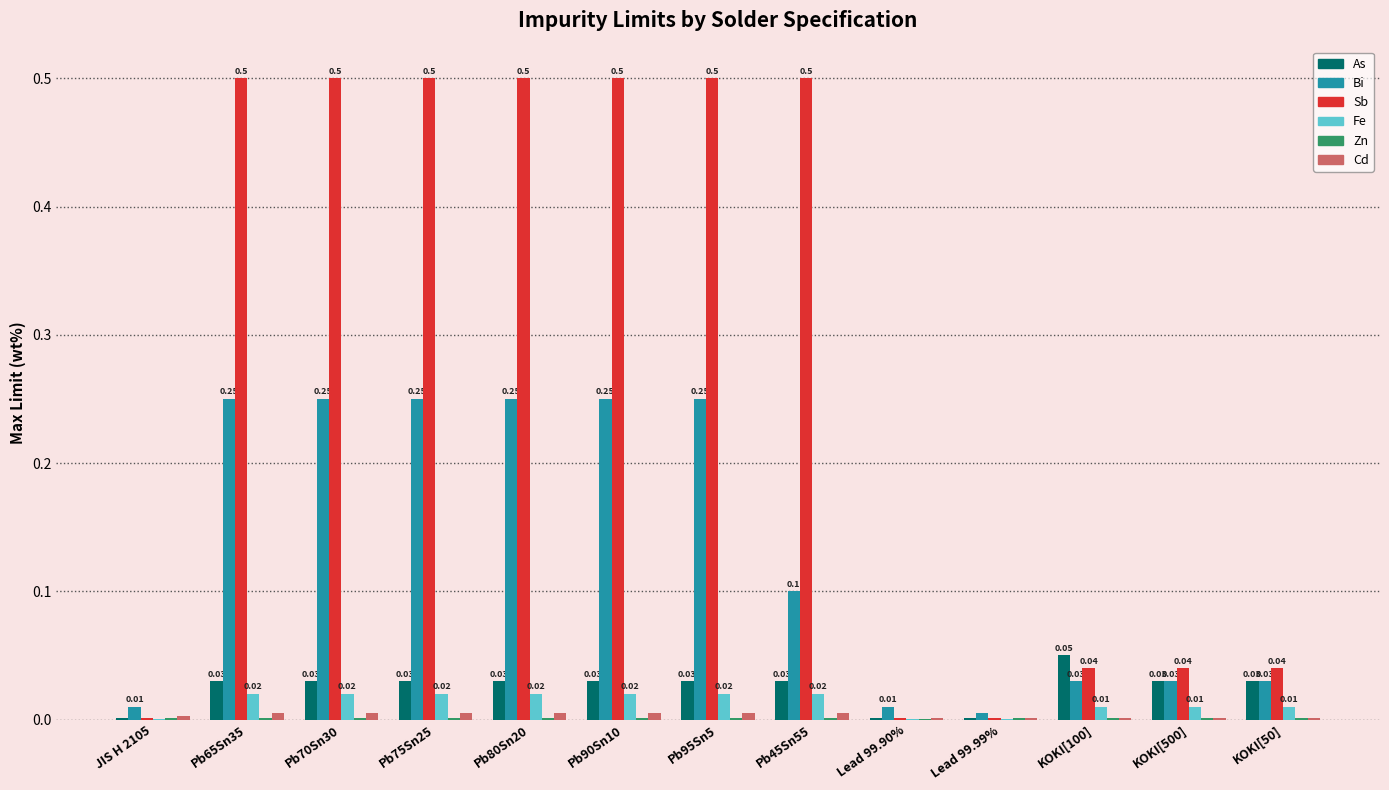

Is the value of Bi at Pb90Sn10 greater than the value of Sb at KOKI[500]?

Yes